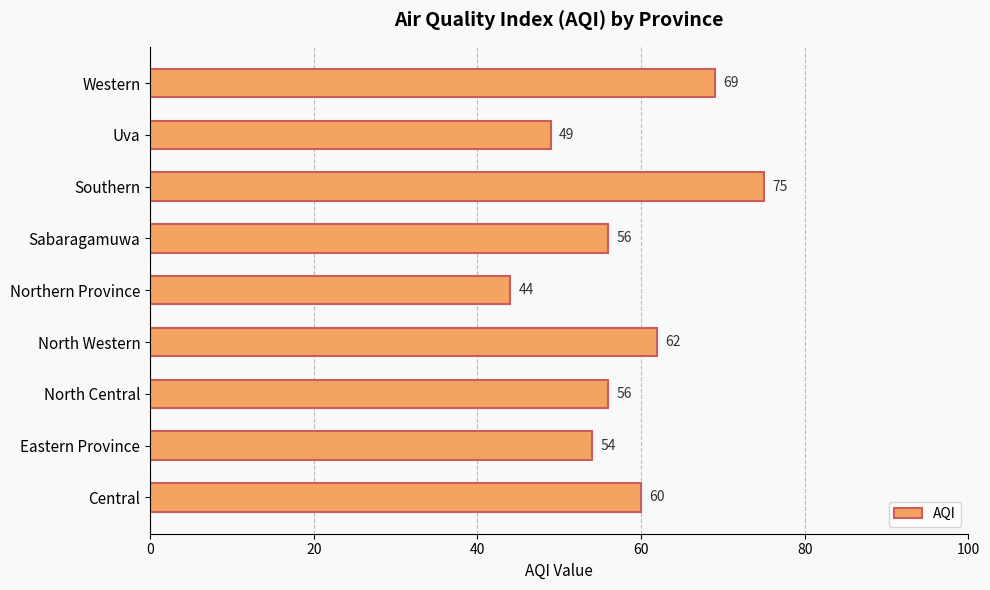

How many distinct data groups are displayed?

1